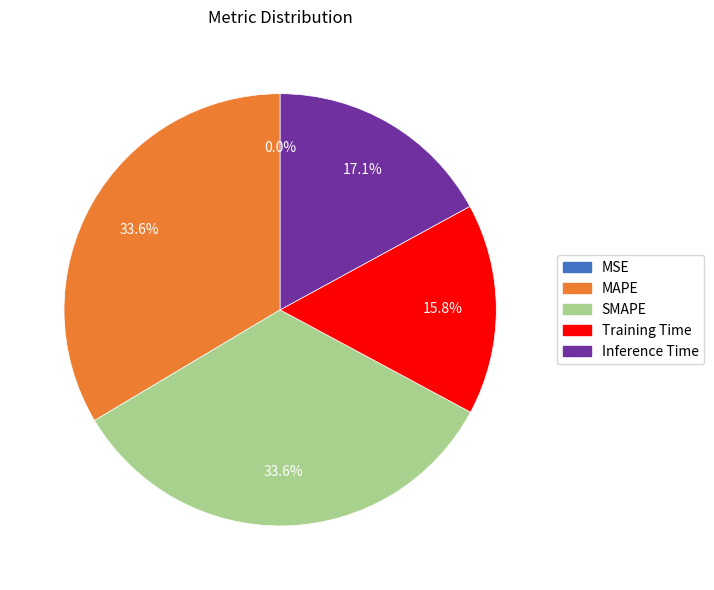

What percentage is the MAPE slice, to the nearest percent?

34%